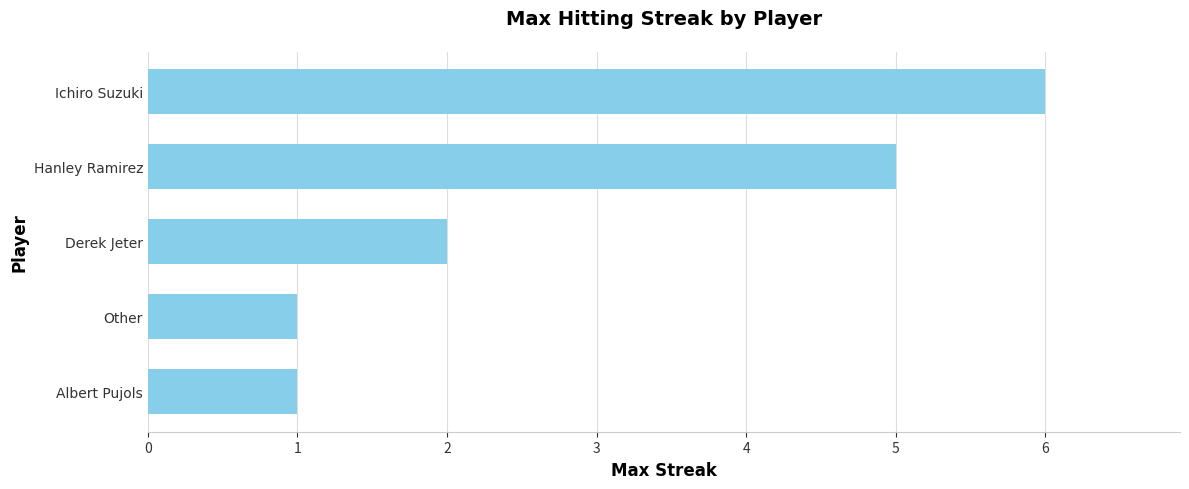

Reading bottom to top, transcribe all the data shown in this chart.

1	1	2	5	6